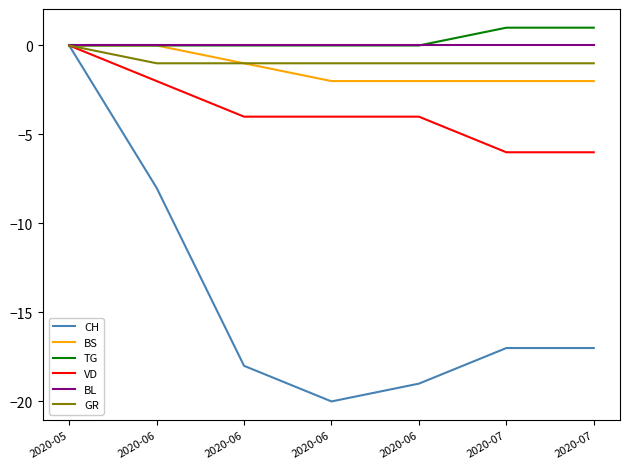

How many negative values does the GR series have?

6